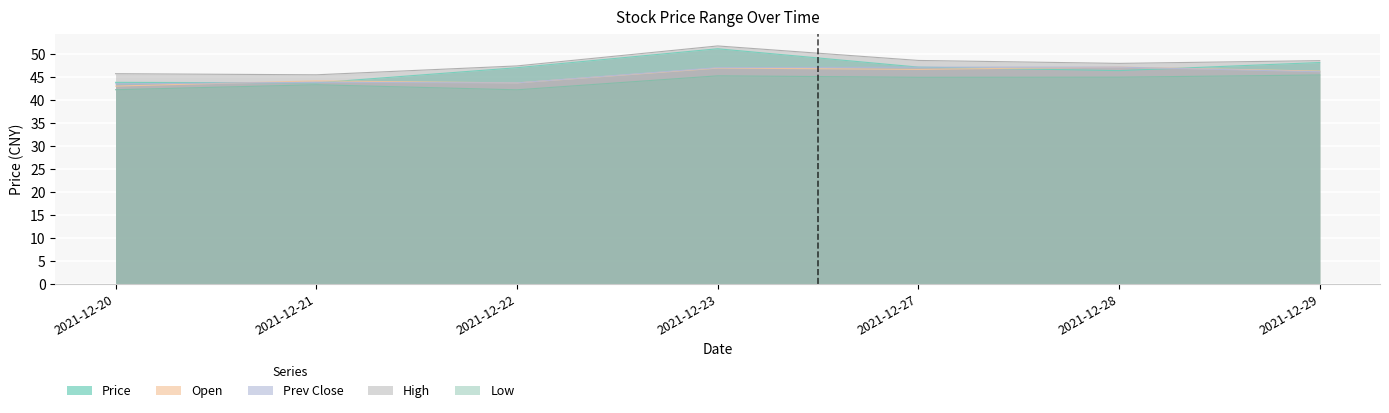

What are all the series names shown in the legend?

Price, Open, Prev Close, High, Low